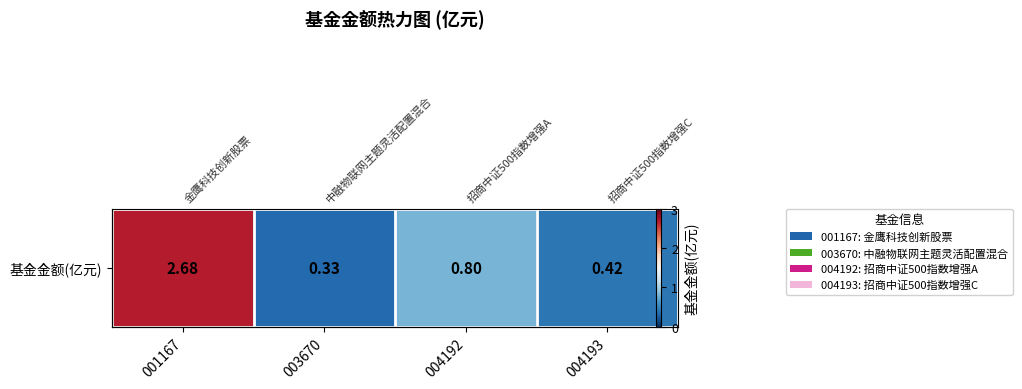

What is the average value?

1.1